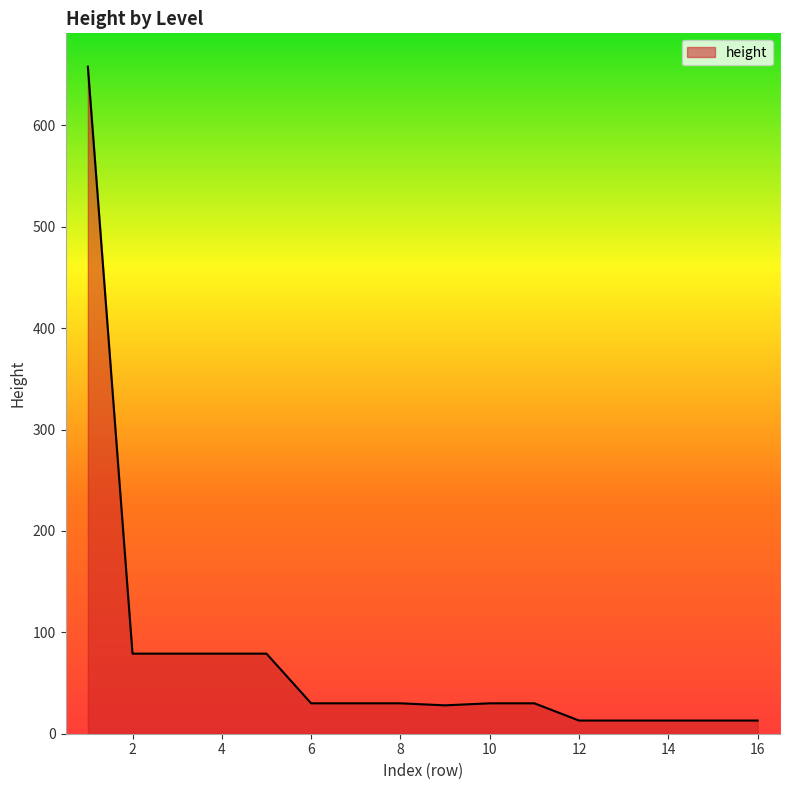

What is the difference between the maximum and minimum values?

645